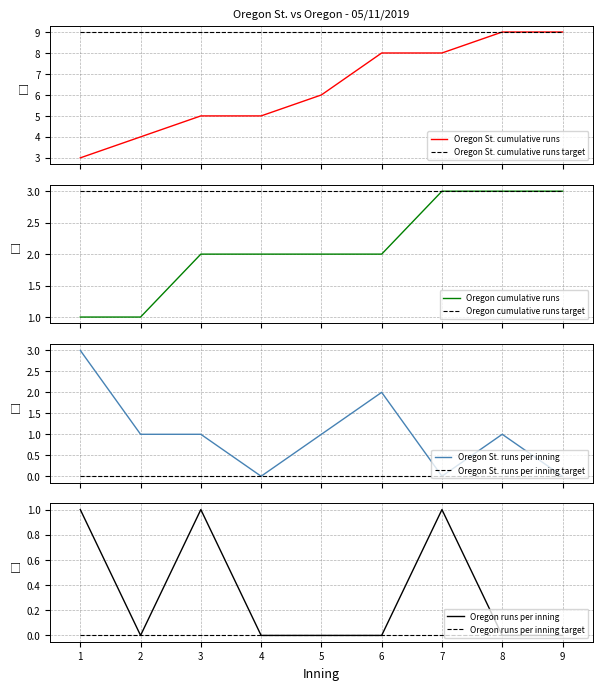

How many data points in Oregon St. runs per inning are above 1?

2